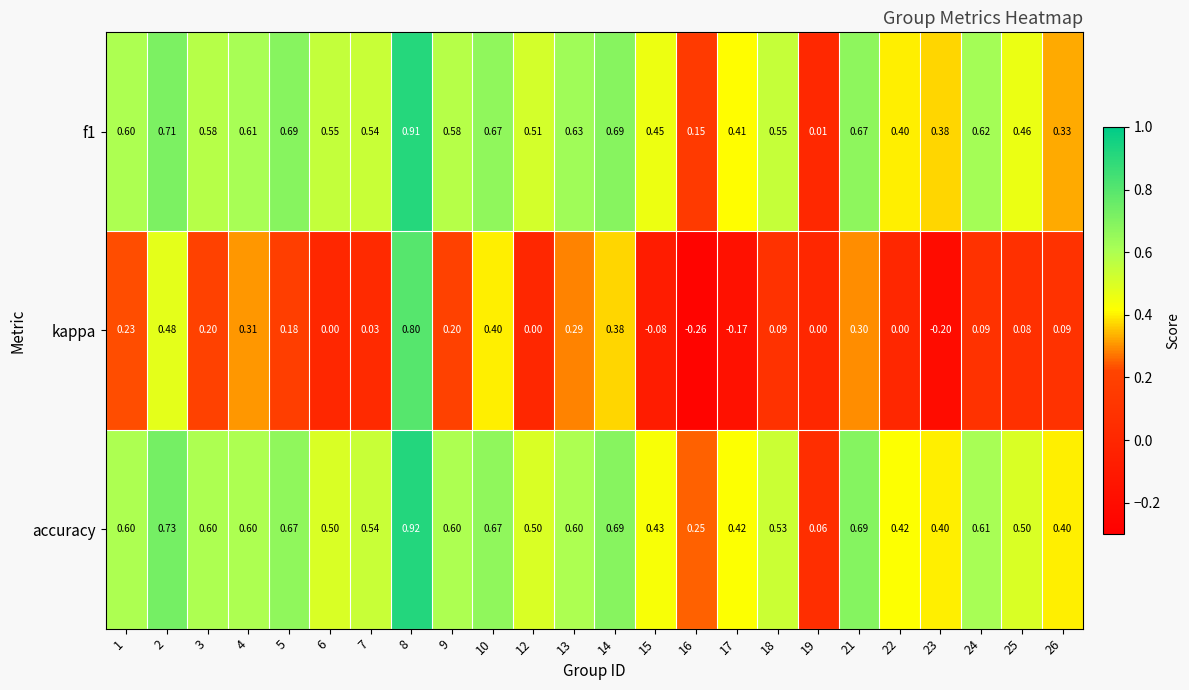

Is the value of kappa at 16 greater than the value of f1 at 13?

No